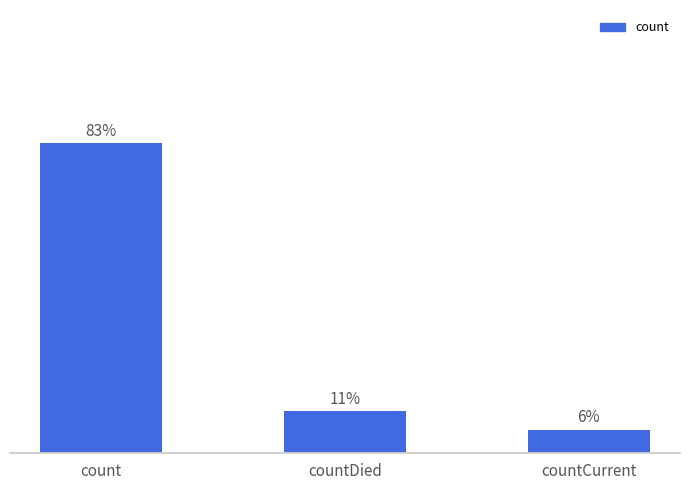

Are the bars horizontal?

No